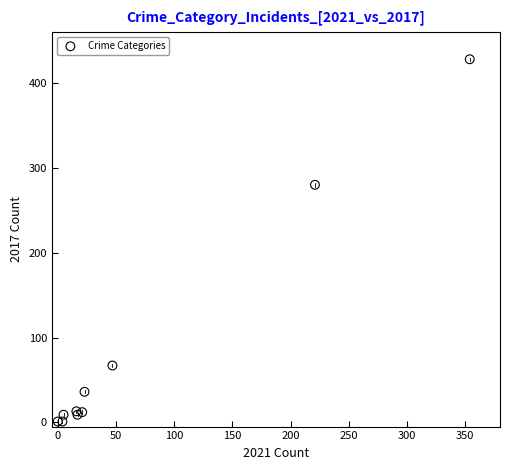

What Y value in the scatter plot is closest to 214?

280